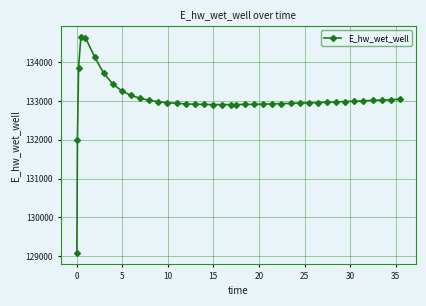

What is the maximum value shown in the chart?

134650.5